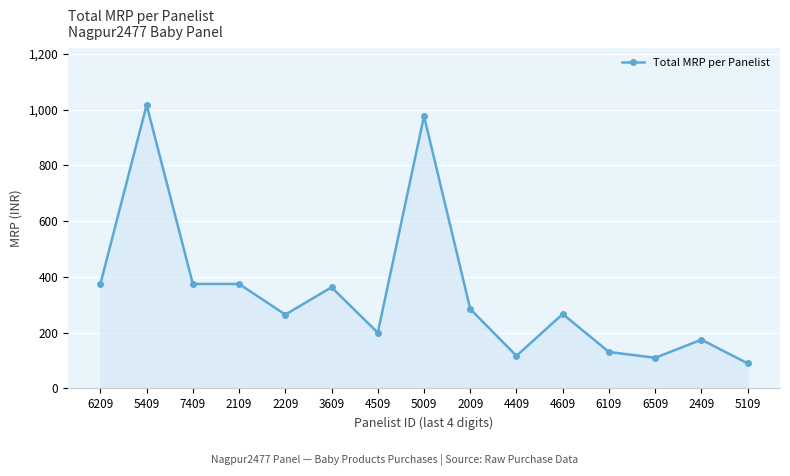

What is the sum of the values at 4409 and 2209?

382